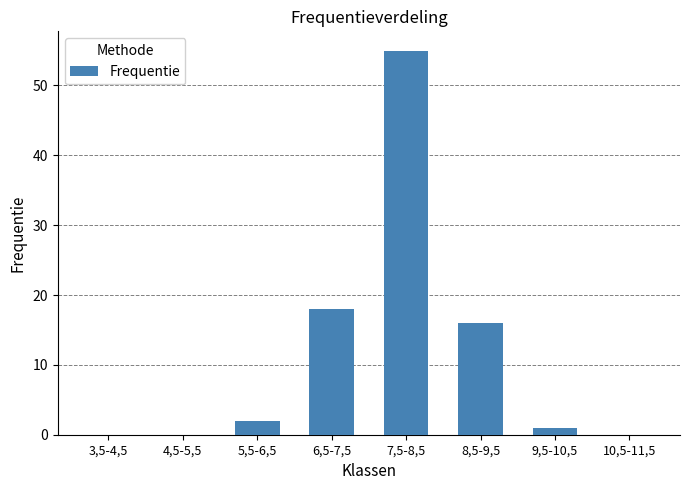

What is the sum of all values?

92